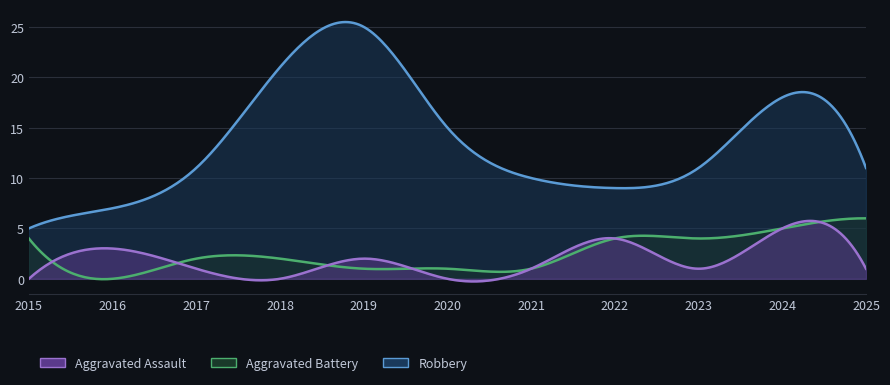

How many values in the Aggravated Battery series are below 2?

4